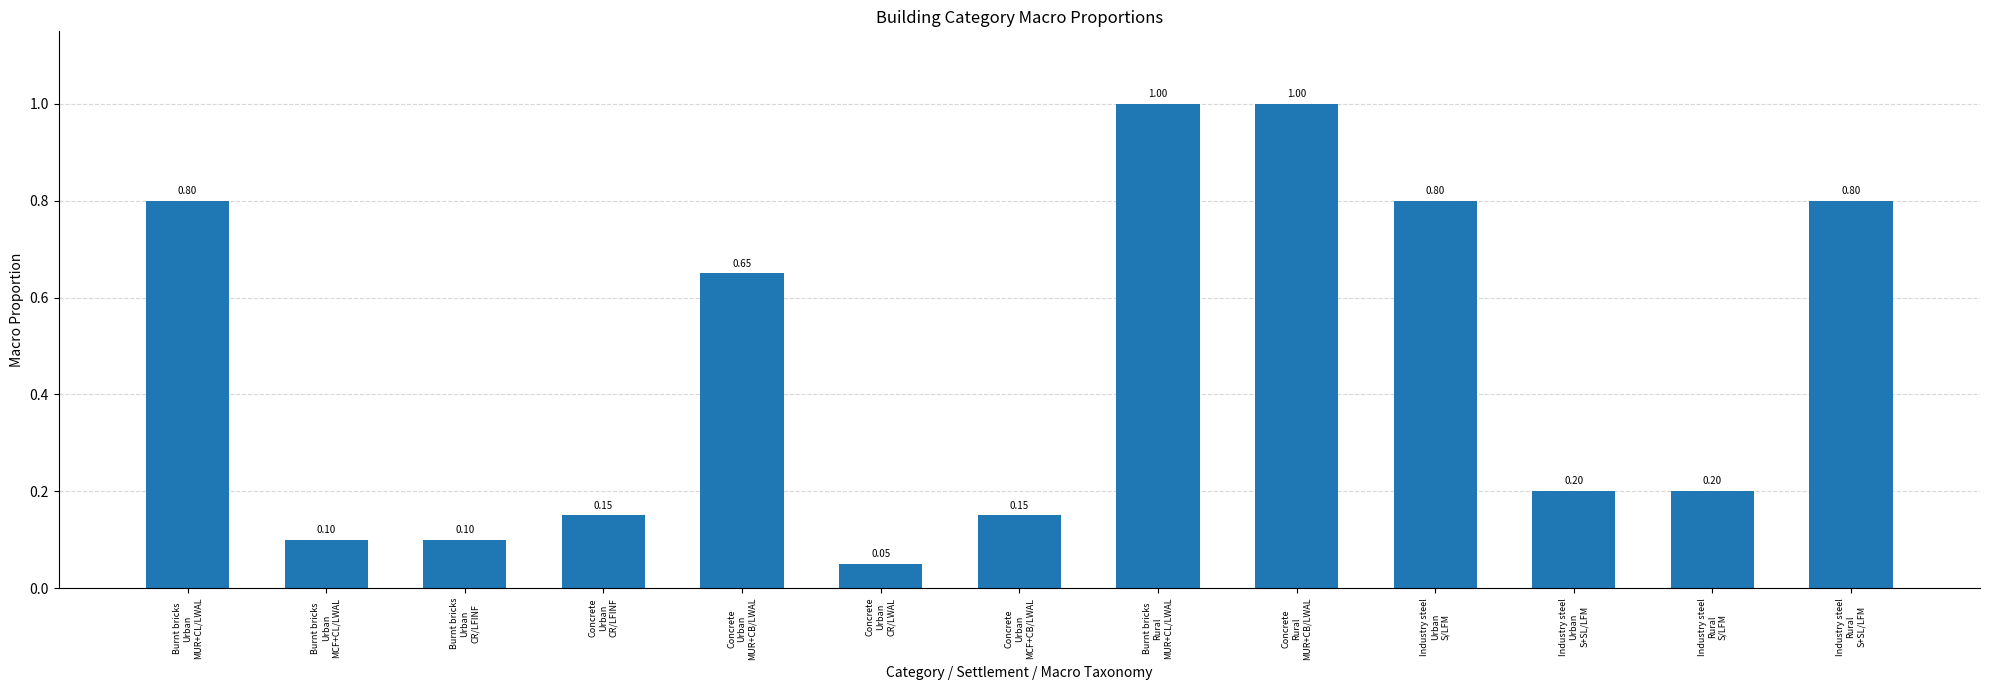

What is the average value?

0.5